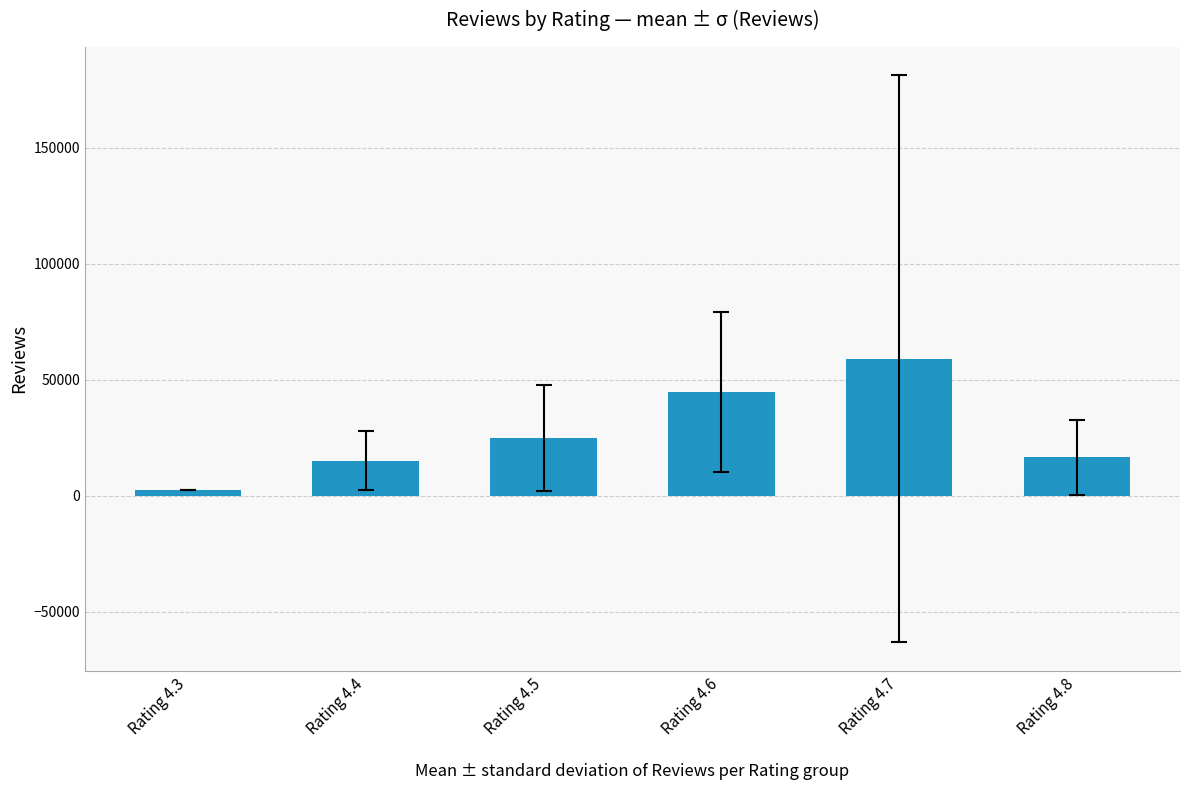

What is the value of the 1st bar from the left?

2327.0